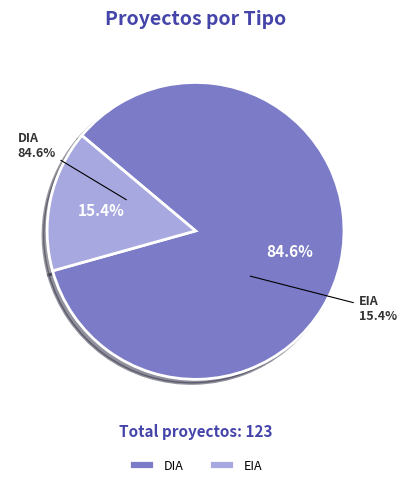

To the nearest percent, what is the combined percentage of DIA and EIA?

100%